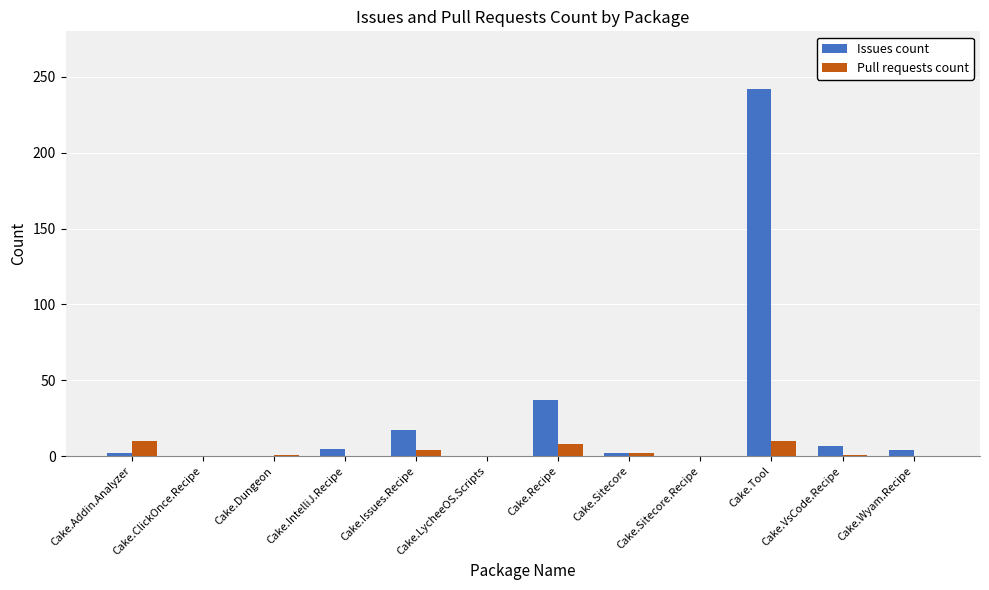

What is the sum of all Pull requests count values?

36